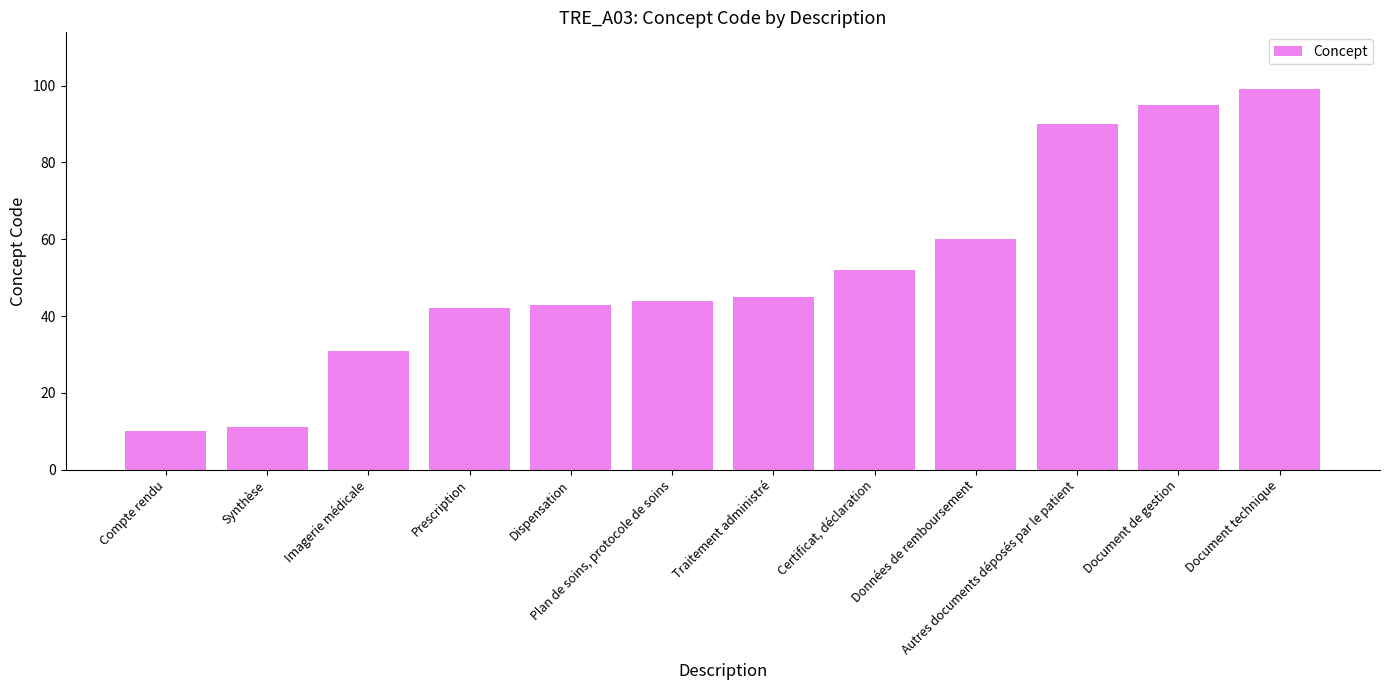

The value at Autres documents déposés par le patient is 90. True or false?

True